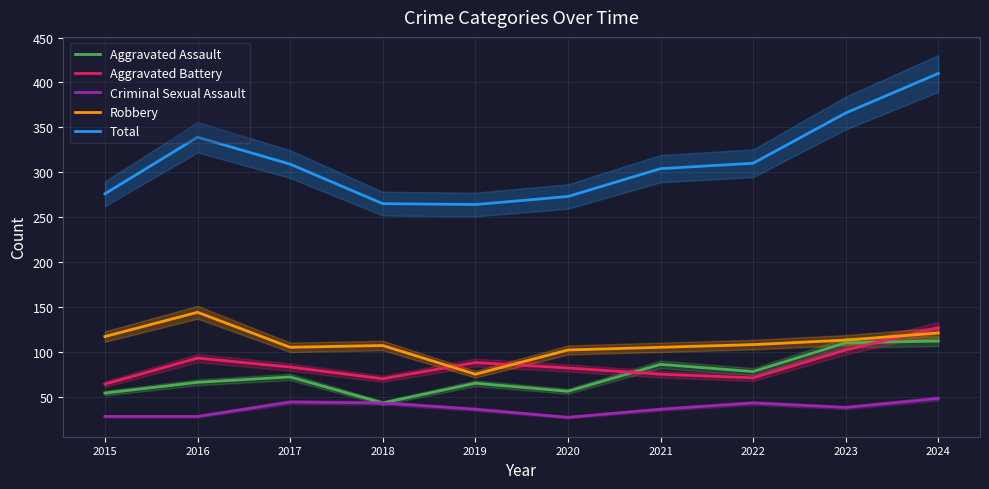

Reading left to right, transcribe all the data shown in this chart.

Aggravated Assault: 54	66	72	43	65	56	86	78	110	112
Aggravated Battery: 64	93	83	70	88	82	75	71	102	127
Criminal Sexual Assault: 28	28	44	43	36	27	36	43	38	48
Robbery: 117	144	105	107	75	102	105	108	113	121
Total: 276	339	309	265	264	273	304	310	366	410